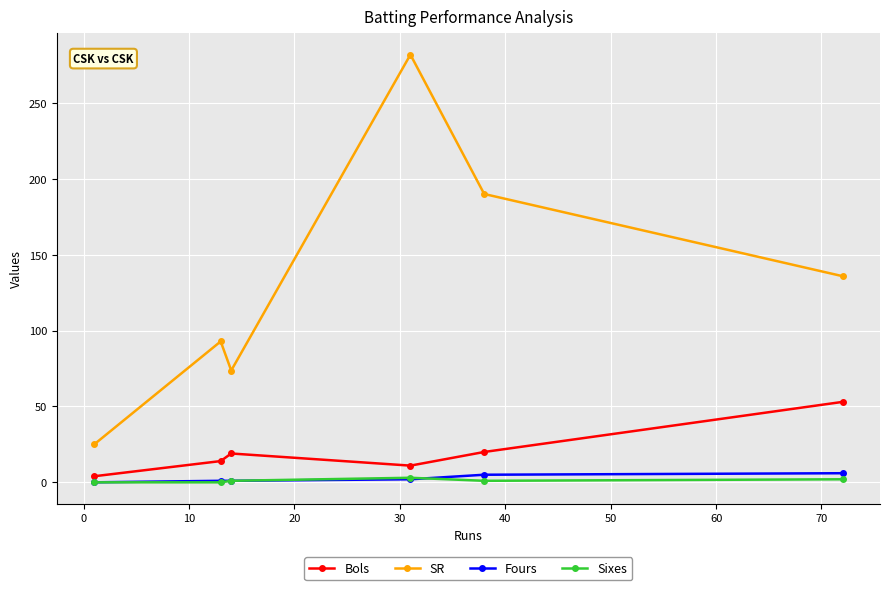

In Bols, how many points are higher than both neighbors (excluding endpoints)?

1